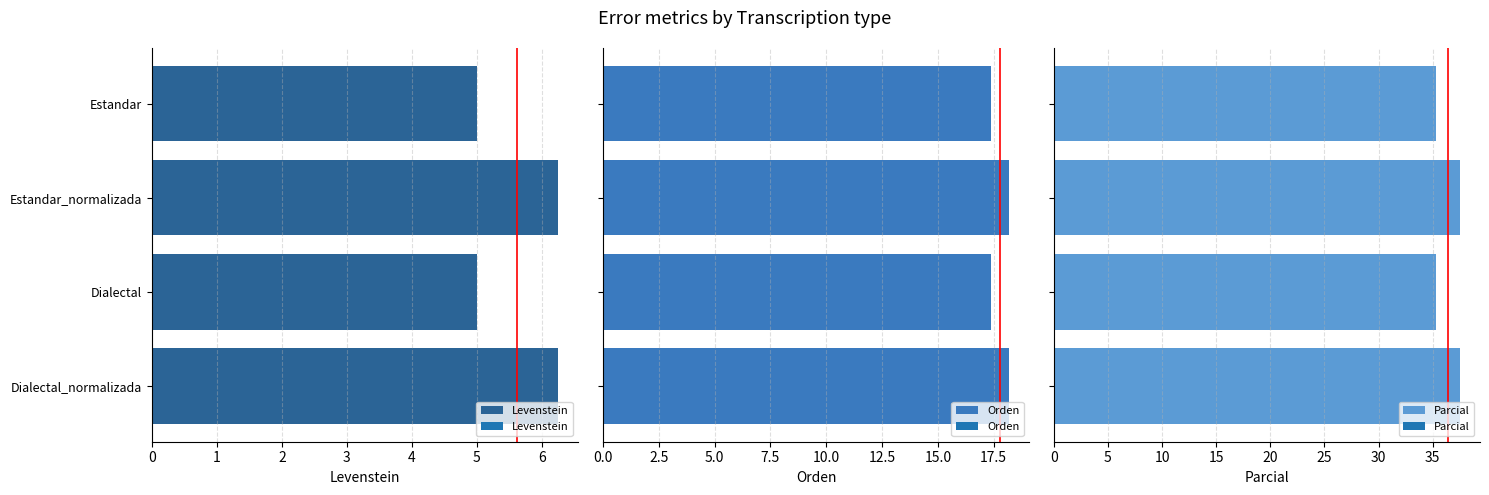

How many data points does each series have?

4